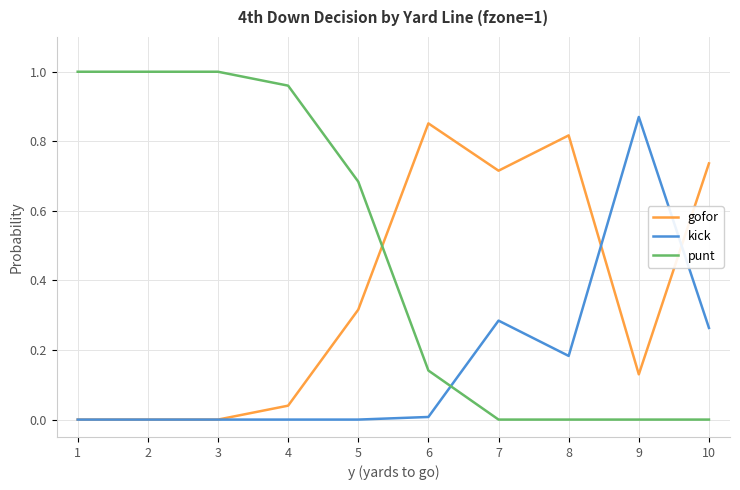

Which series has the largest total across all categories?

punt